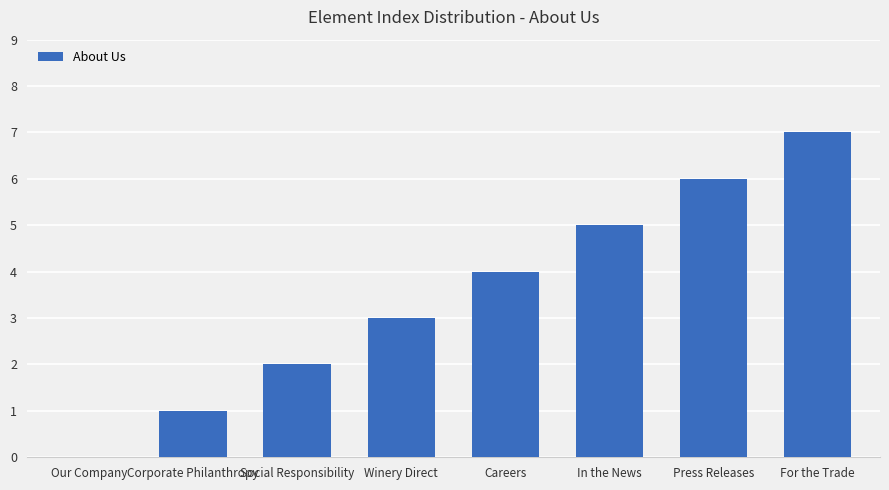

Are the bars horizontal?

No